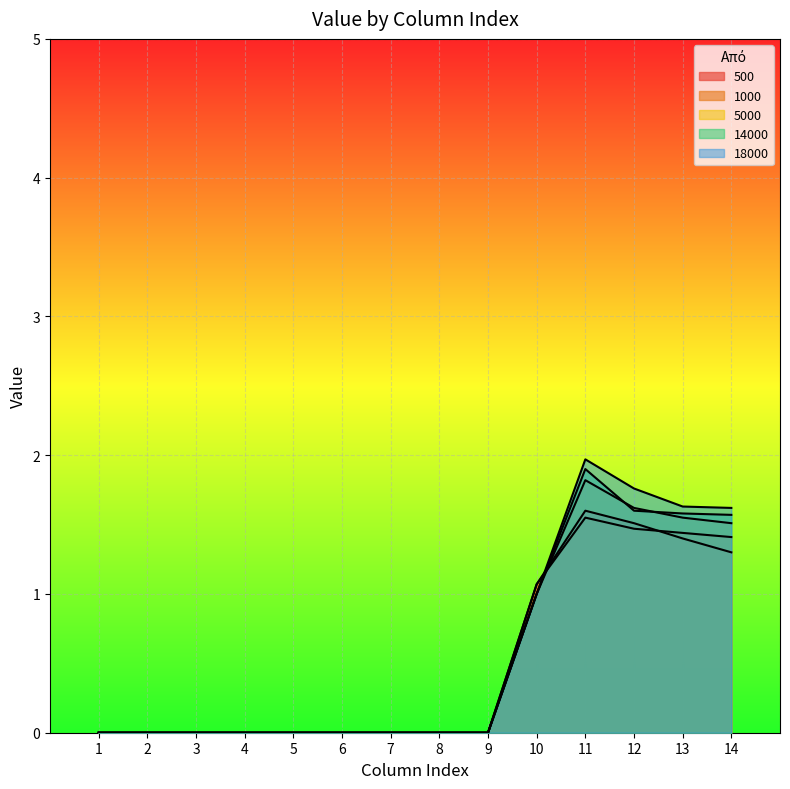

Reading left to right, what are all the values shown in this chart?

500: 1=0.0	2=0.0	3=0.0	4=0.0	5=0.0	6=0.0	7=0.0	8=0.0	9=0.0	10=1.1	11=1.6	12=1.5	13=1.4	14=1.3
1000: 1=0.0	2=0.0	3=0.0	4=0.0	5=0.0	6=0.0	7=0.0	8=0.0	9=0.0	10=1.1	11=1.6	12=1.5	13=1.4	14=1.4
5000: 1=0.0	2=0.0	3=0.0	4=0.0	5=0.0	6=0.0	7=0.0	8=0.0	9=0.0	10=1.0	11=1.8	12=1.6	13=1.6	14=1.5
14000: 1=0.0	2=0.0	3=0.0	4=0.0	5=0.0	6=0.0	7=0.0	8=0.0	9=0.0	10=1.0	11=1.9	12=1.6	13=1.6	14=1.6
18000: 1=0.0	2=0.0	3=0.0	4=0.0	5=0.0	6=0.0	7=0.0	8=0.0	9=0.0	10=1.0	11=2.0	12=1.8	13=1.6	14=1.6